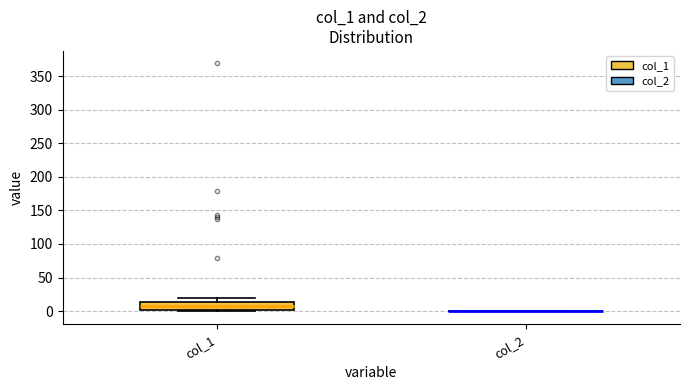

Comparing the boxes themselves (not the whiskers), which one is the tallest?

col_1